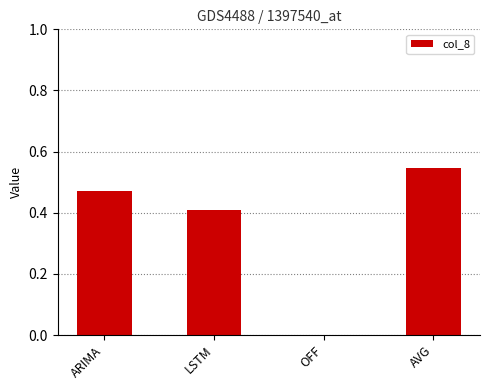

What is the sum of all values?

1.4